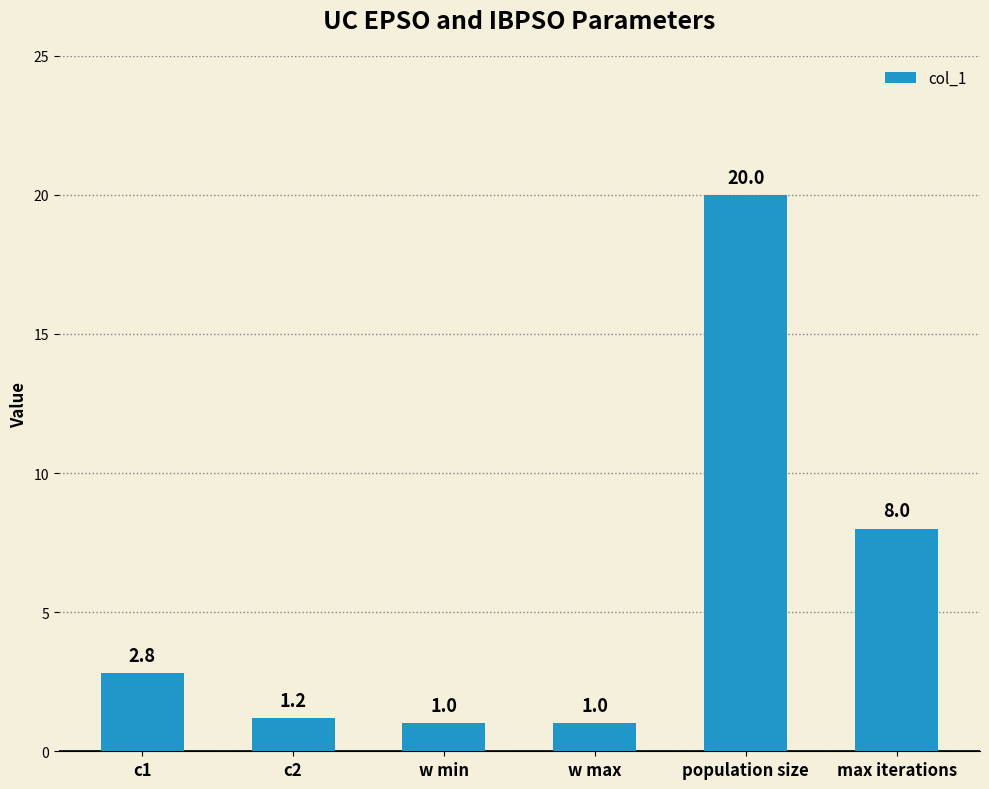

What is the minimum value shown in the chart?

1.0